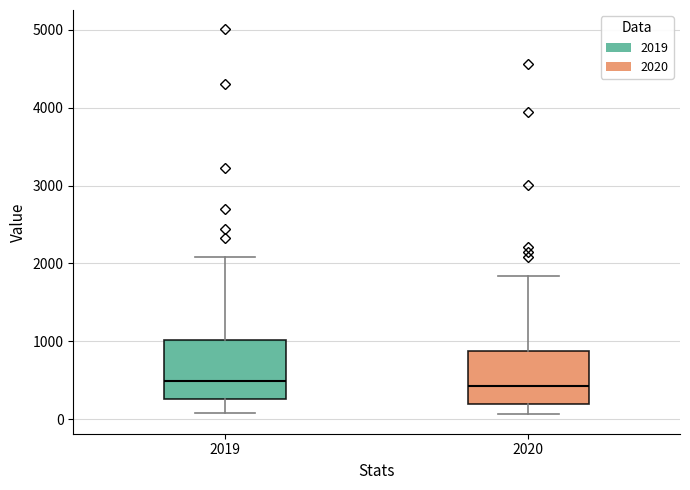

Reading left to right, transcribe this box plot: for each box, give where its median line is, the range the box spans, and where its two whiskers end, as read against the y-axis. The values are not printed on the chart, so give them approximately, as read against the axis.

2019: median 500, box 300 to 1000, whiskers 100 to 2100
2020: median 400, box 200 to 900, whiskers 100 to 1800